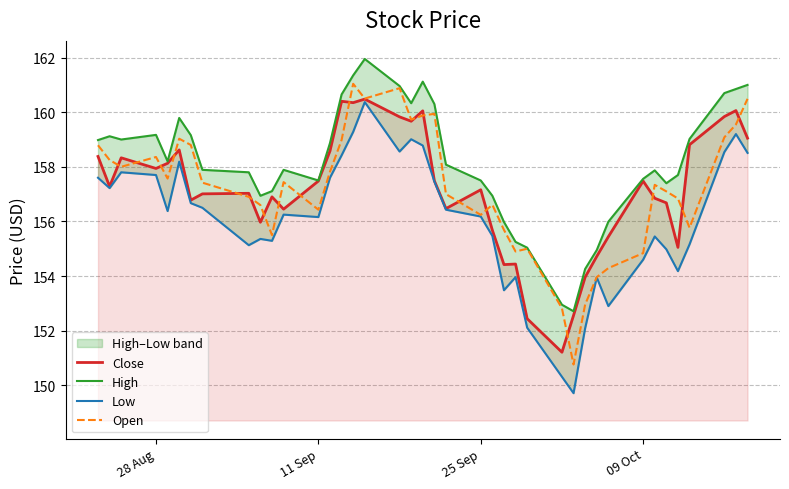

At 09 Oct, list the series in order from largest to smallest.

High, Close, Open, Low